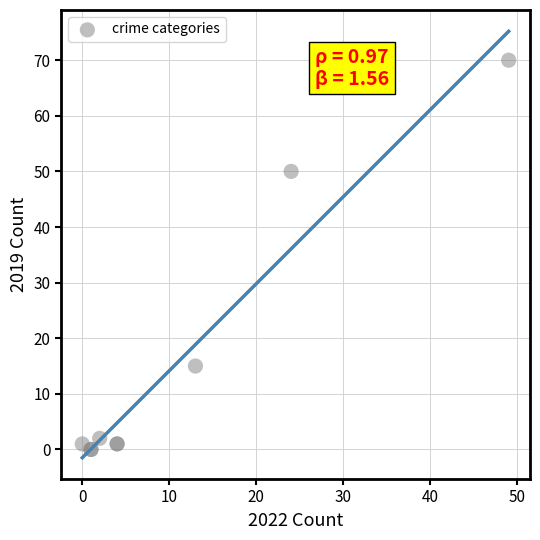

What Y value in the scatter plot is closest to 35?

50